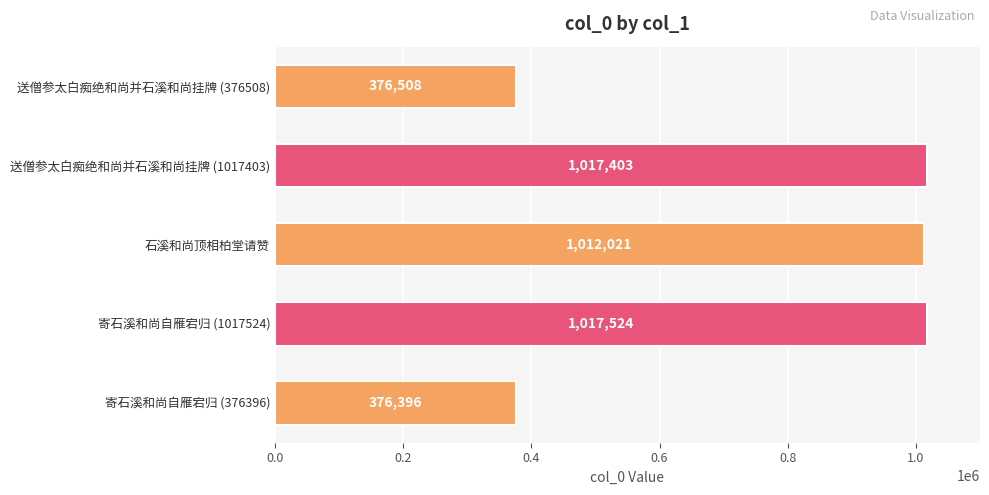

What is the difference between the values at 寄石溪和尚自雁宕归 (1017524) and 寄石溪和尚自雁宕归 (376396)?

641128